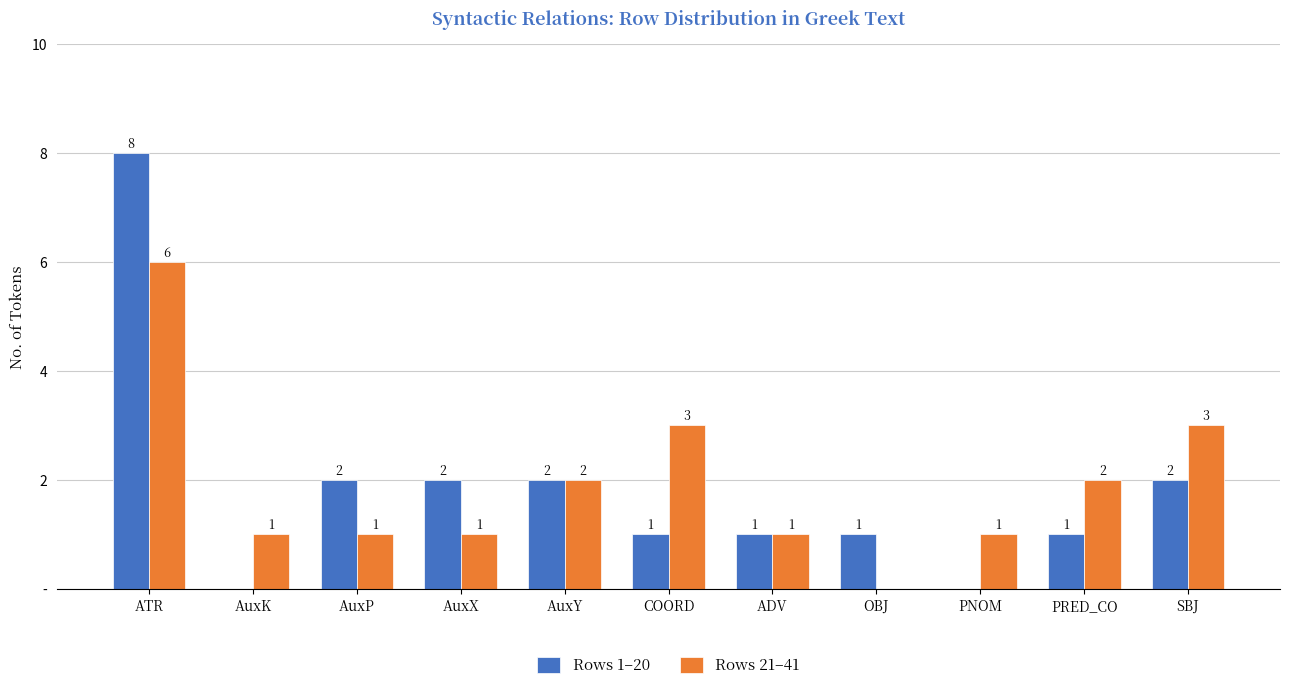

Rank the categories by Rows 21–41 value from highest to lowest.

ATR, COORD, SBJ, AuxY, PRED_CO, AuxK, AuxP, AuxX, ADV, PNOM, OBJ